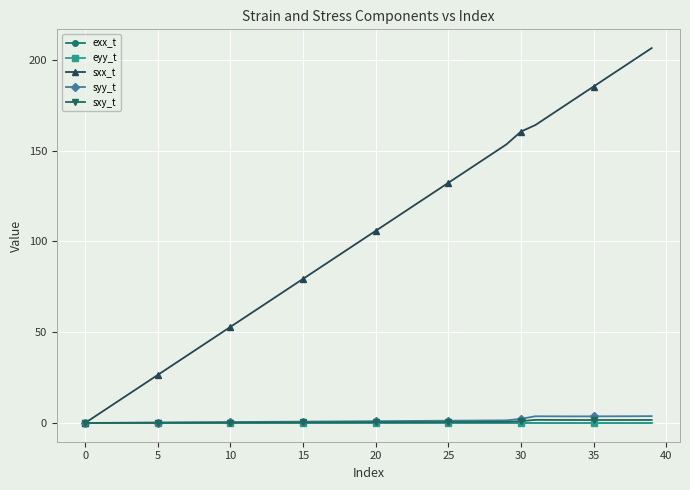

Which series has the largest range (max minus min)?

sxx_t